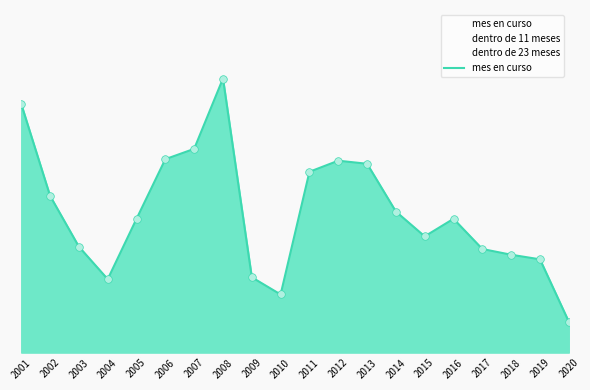

Approximately how many times larger is the value at 2014 compared to 2019?

1.5